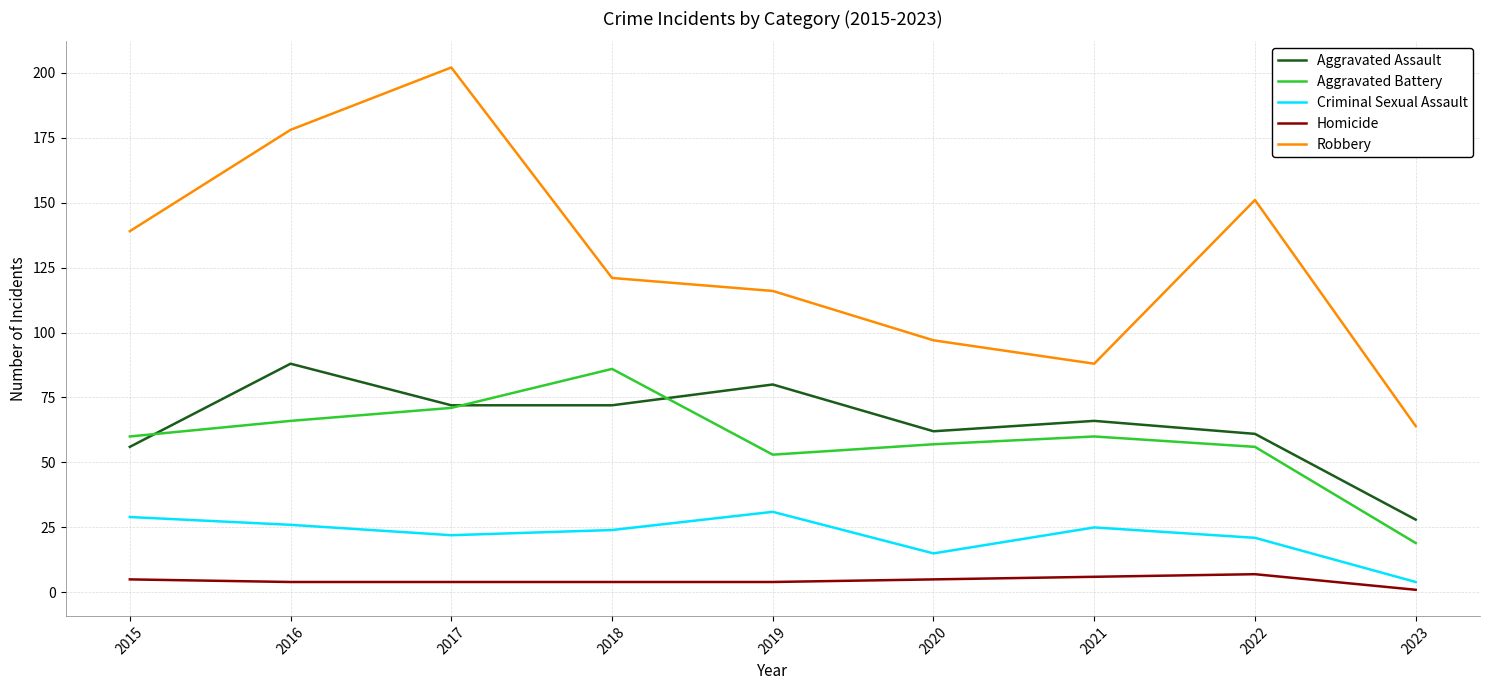

What is the sum of all Aggravated Assault values?

585